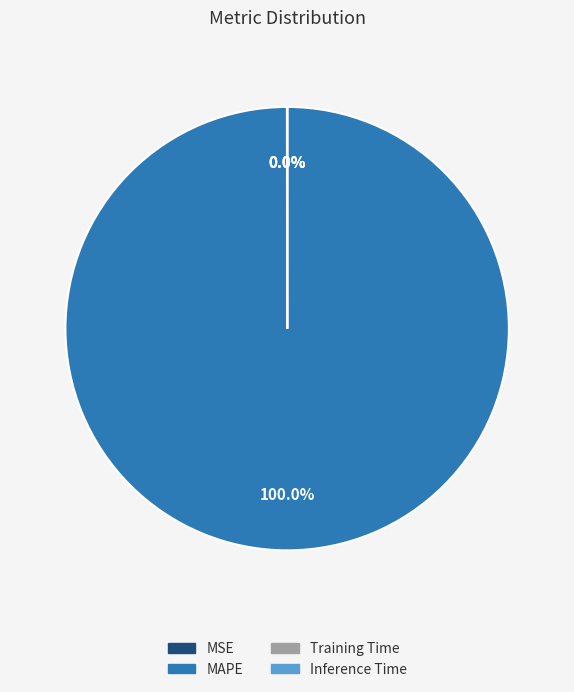

Is there a majority slice in this chart?

Yes